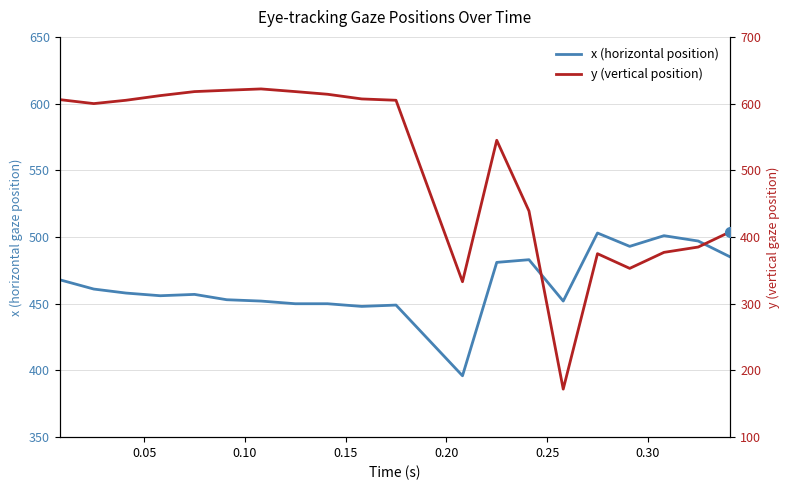

True or false: y (vertical position) and x (horizontal position) intersect in this chart.

True